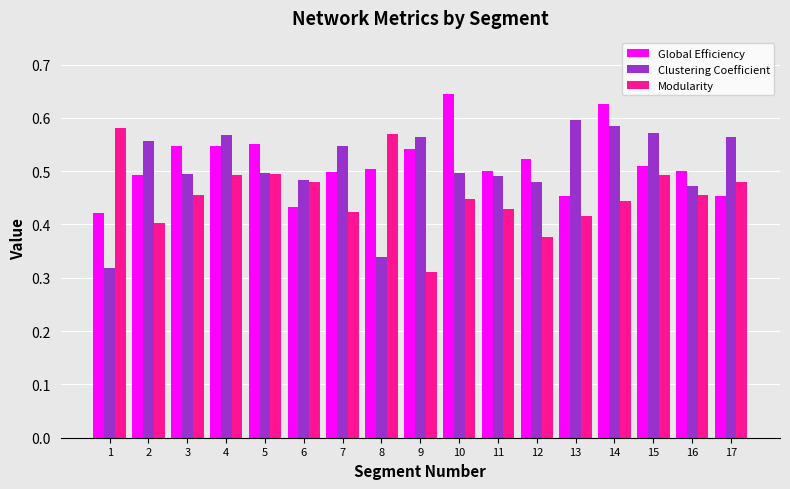

Rank the series at 12 from highest to lowest value.

Global Efficiency, Clustering Coefficient, Modularity